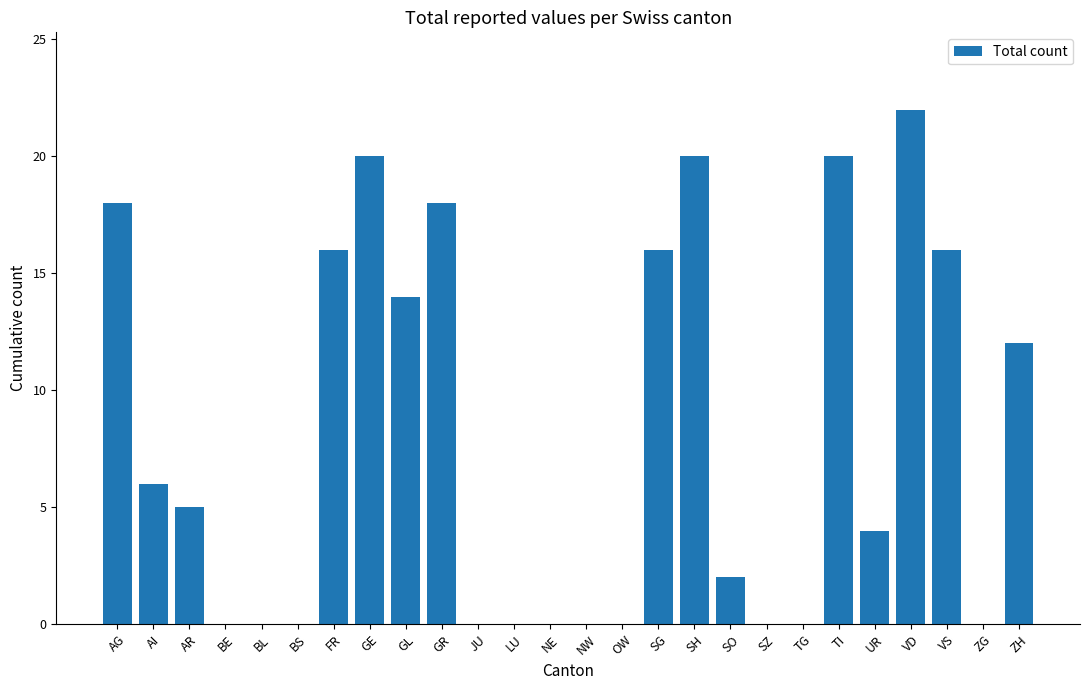

What is the sum of the values at AI and NE?

6